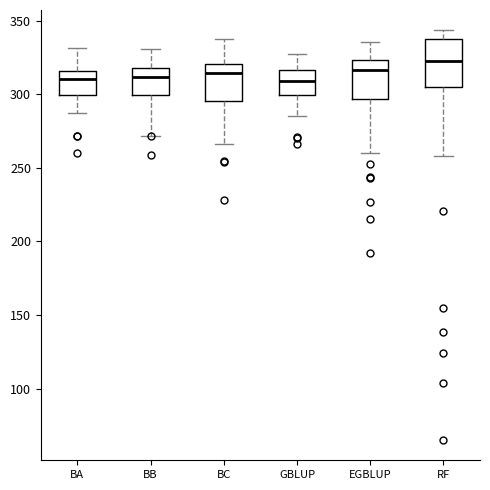

Reading left to right, read every box against the y-axis: the position of its median line, the range the box covers, and the ends of its whiskers. The values are not printed on the chart, so give them approximately, as read against the axis.

BA: median 310, box 300 to 315, whiskers 285 to 330
BB: median 310, box 300 to 320, whiskers 270 to 330
BC: median 315, box 295 to 320, whiskers 265 to 340
GBLUP: median 310, box 300 to 315, whiskers 285 to 325
EGBLUP: median 315, box 295 to 325, whiskers 260 to 335
RF: median 325, box 305 to 340, whiskers 260 to 345